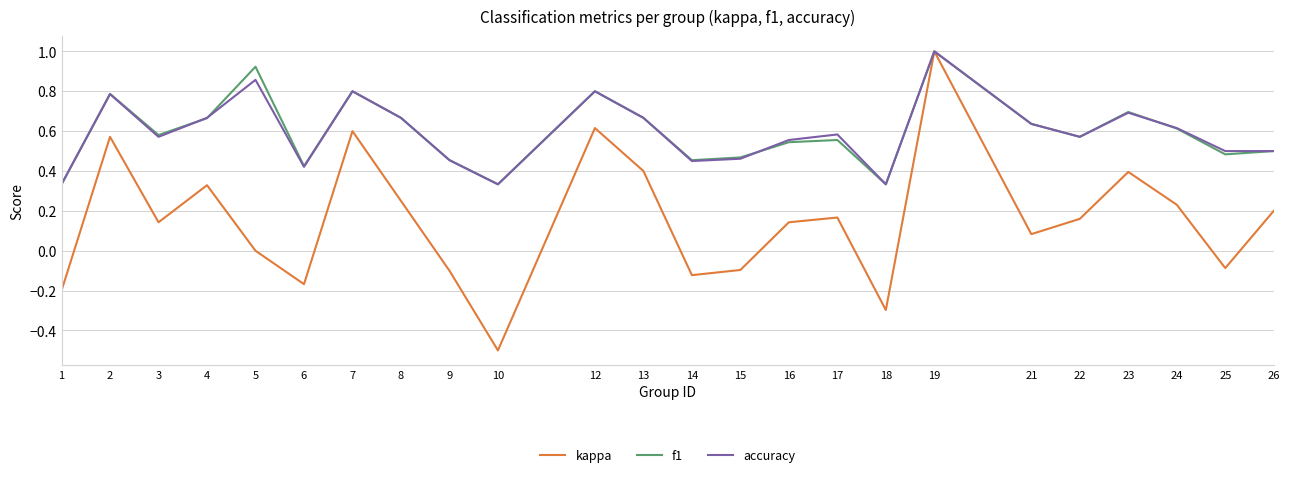

The value of accuracy at 6 is 0.4. True or false?

True